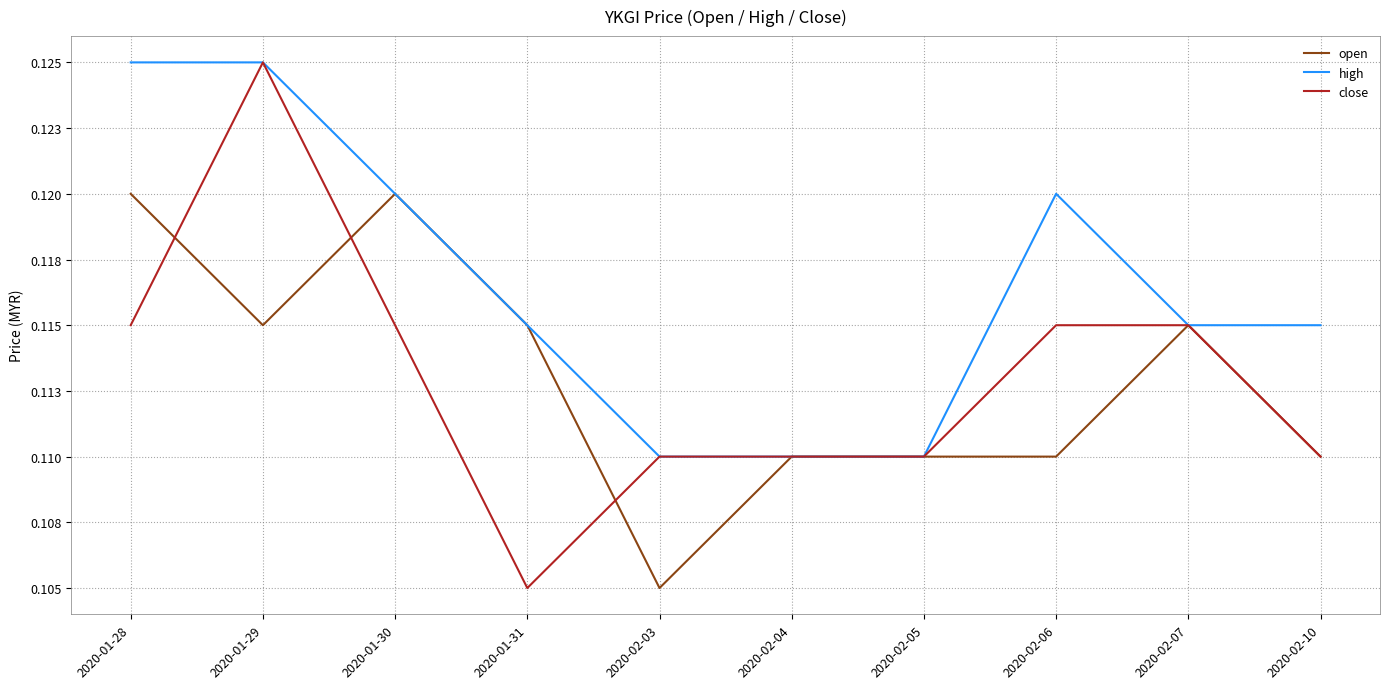

Between 2020-02-05 and 2020-01-28, which is larger?

2020-01-28